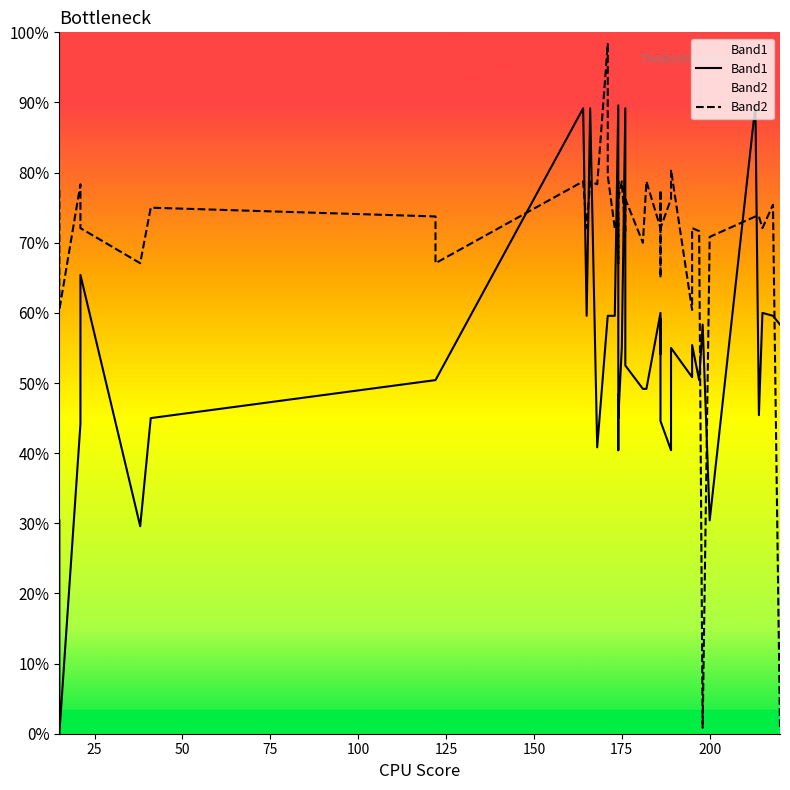

How many values in the Band2 series exceed 177?

17